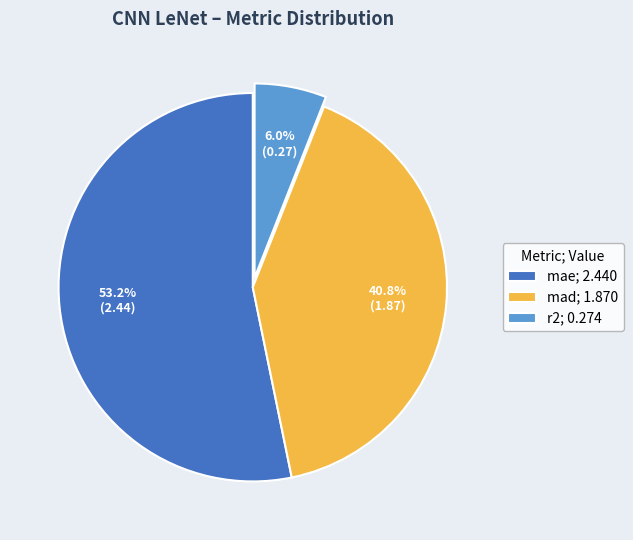

Combined, what portion of the pie is mae and mad?

94.0%